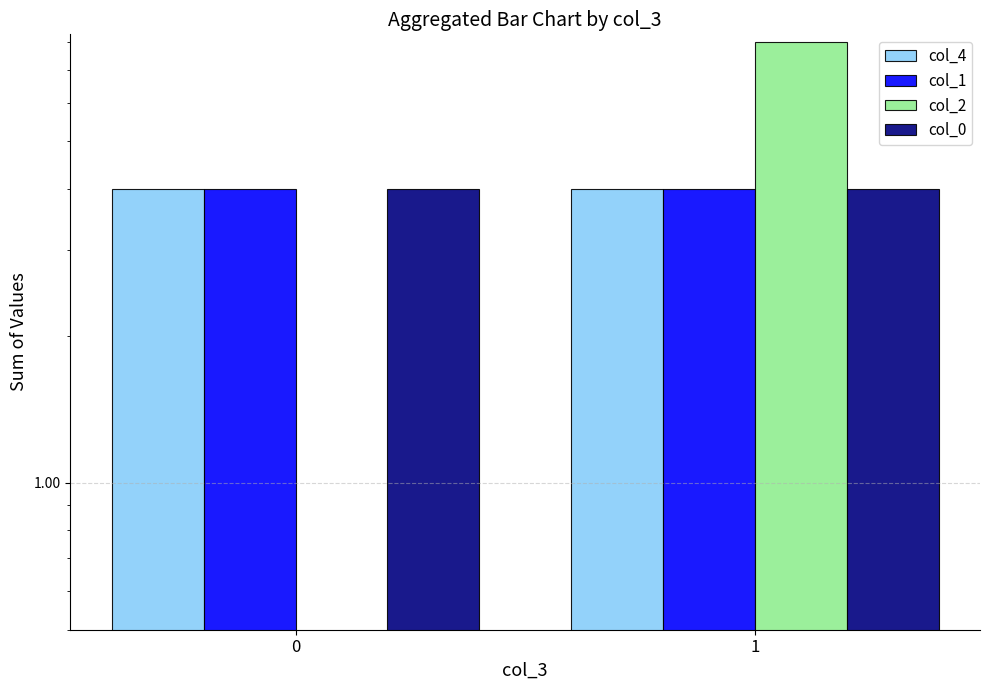

Is it true that col_1 equals 4 at 0?

True